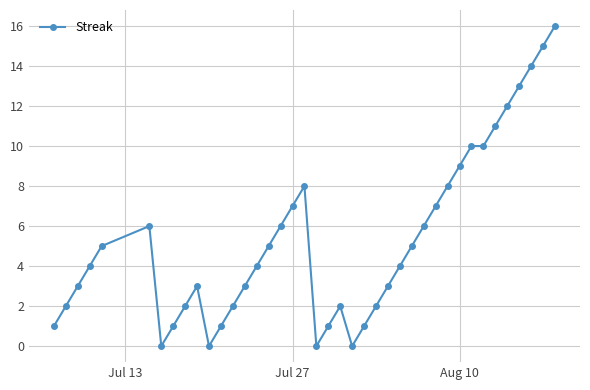

Reading left to right, list all the values displayed in this chart.

1	2	3	4	5	6	0	1	2	3	0	1	2	3	4	5	6	7	8	0	1	2	0	1	2	3	4	5	6	7	8	9	10	10	11	12	13	14	15	16